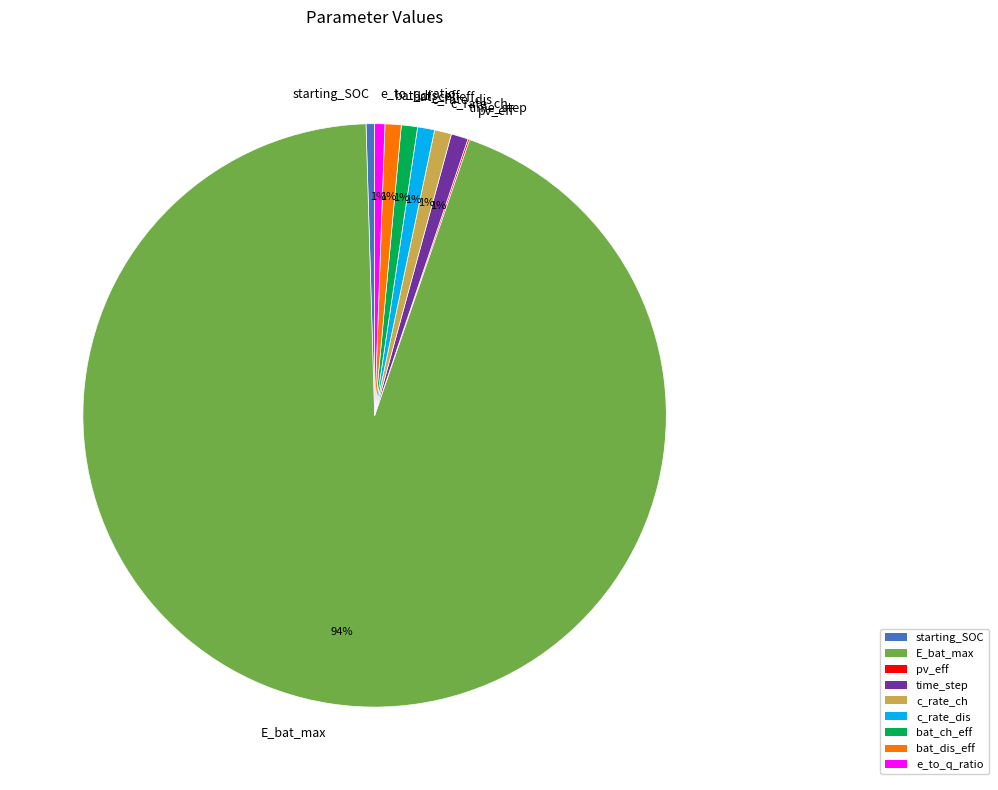

To the nearest percent, what is the average slice percentage?

11%